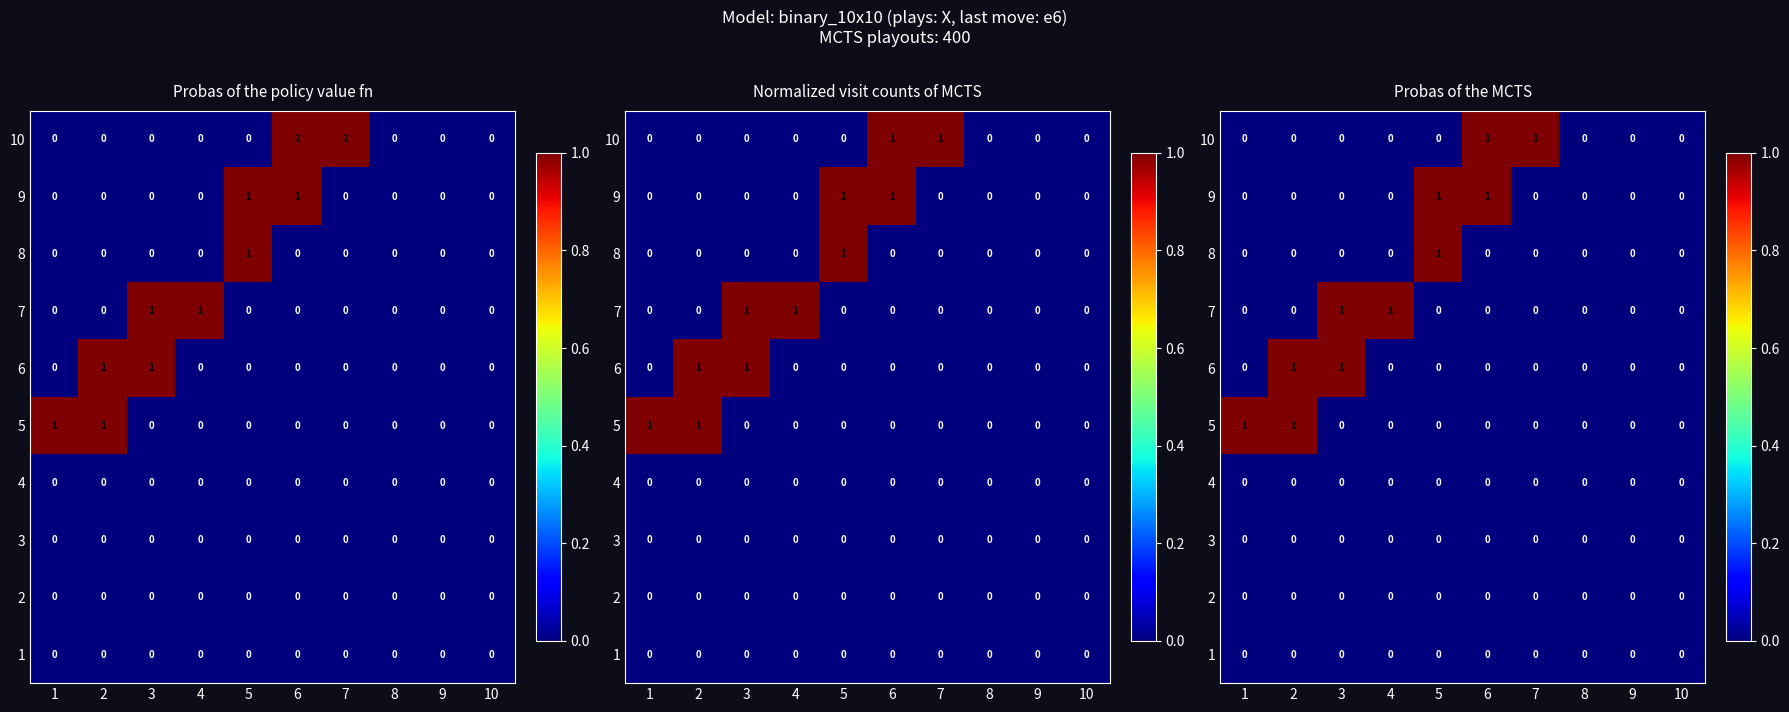

Rank the series at 10 from lowest to highest value.

1, 2, 3, 4, 5, 6, 7, 8, 9, 10